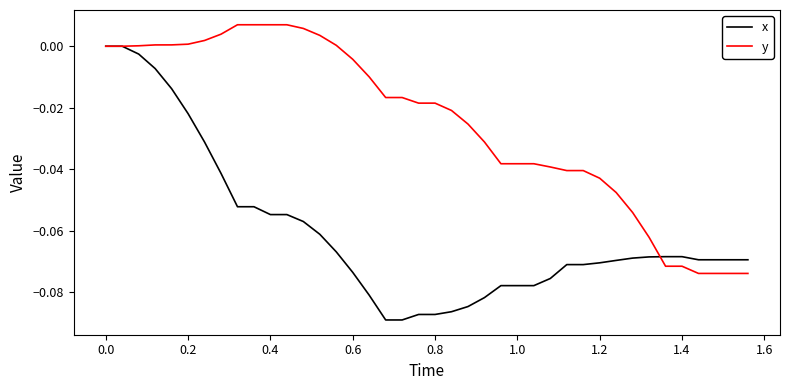

Does the chart display data point markers on the line(s)?

No